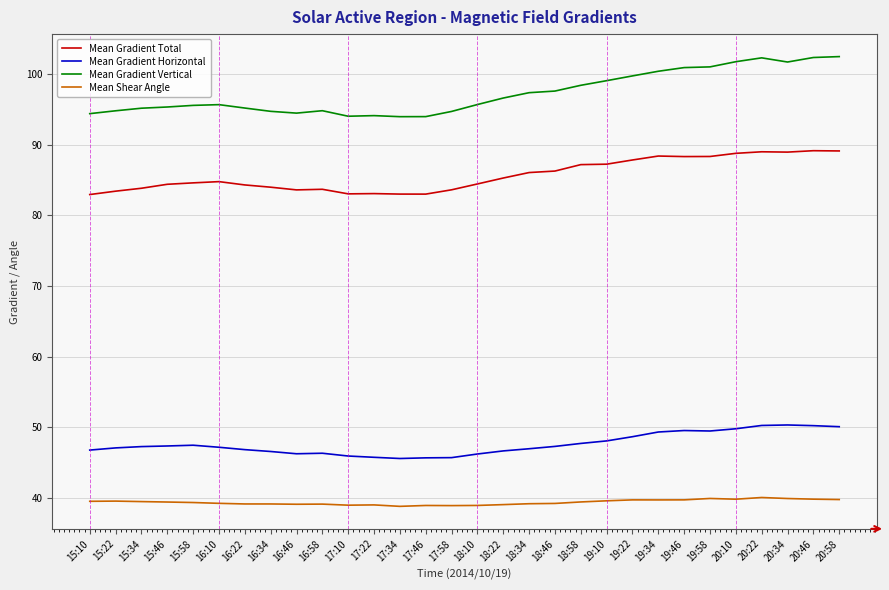

What is the difference between the highest and lowest values at 15:10?

54.9